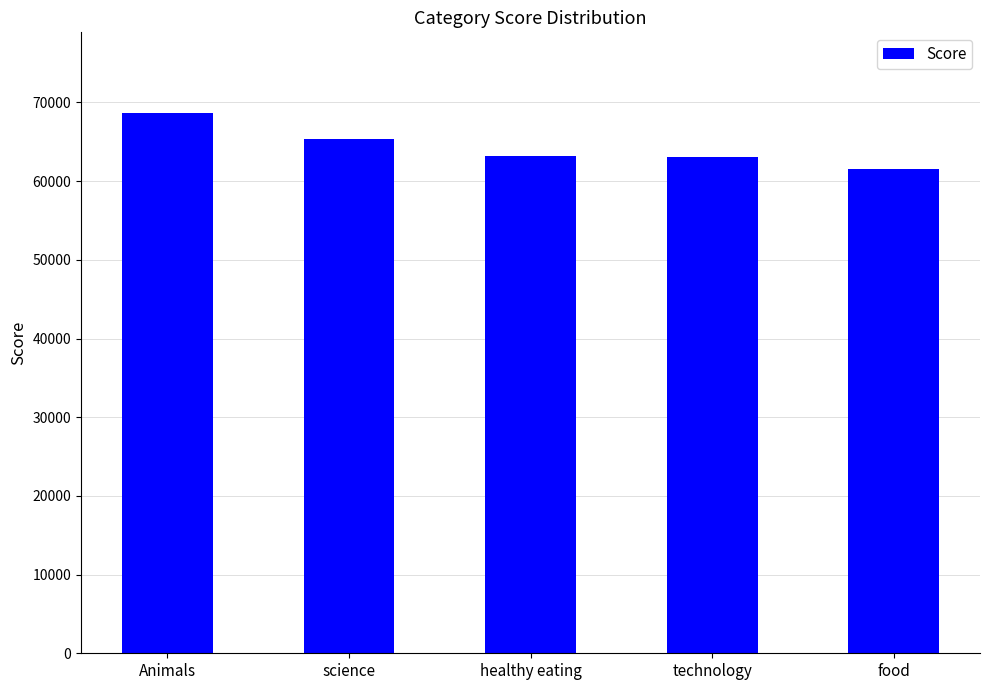

What position from the right is Animals?

5